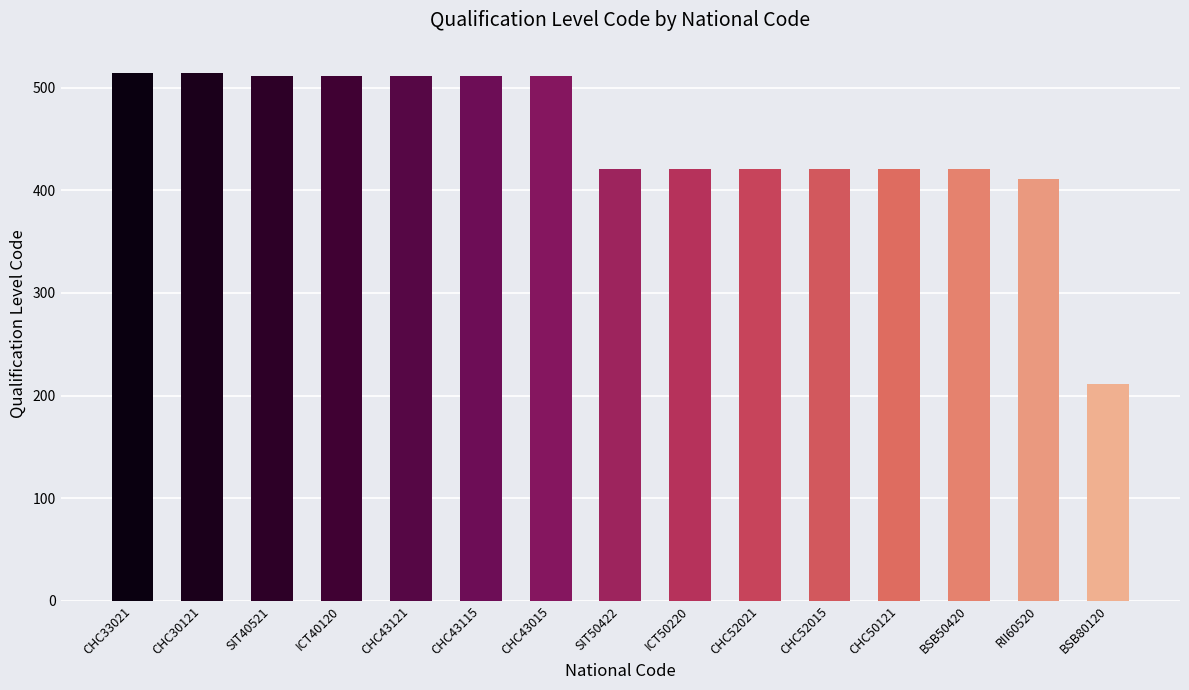

The value at CHC30121 is 120. True or false?

False